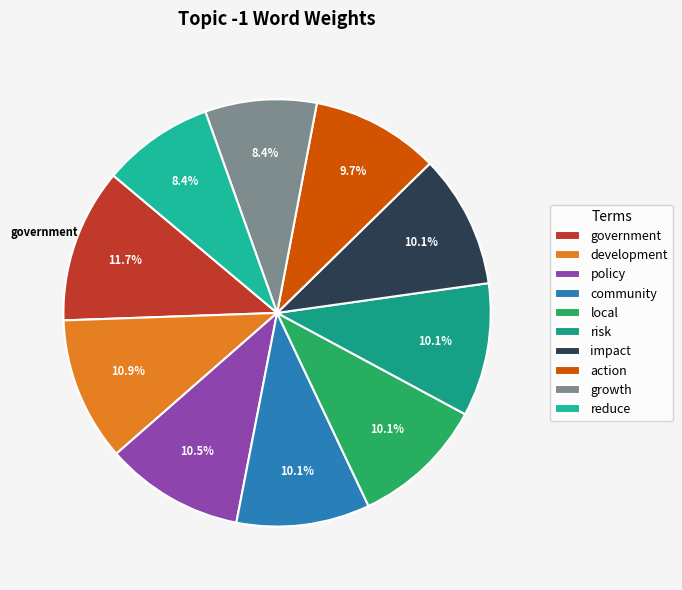

To the nearest percent, what percentage of the pie is reduce?

8%